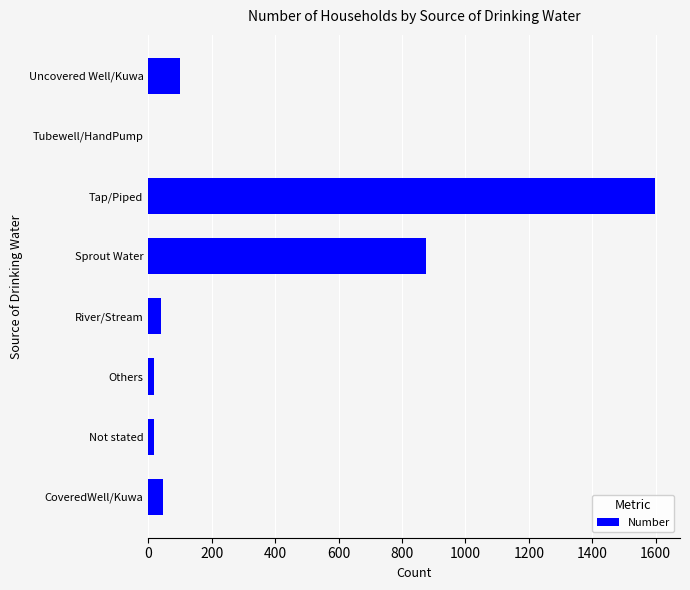

Reading bottom to top, extract all data points from this chart.

CoveredWell/Kuwa=47	Not stated=17	Others=17	River/Stream=39	Sprout Water=876	Tap/Piped=1597	Tubewell/HandPump=0	Uncovered Well/Kuwa=100